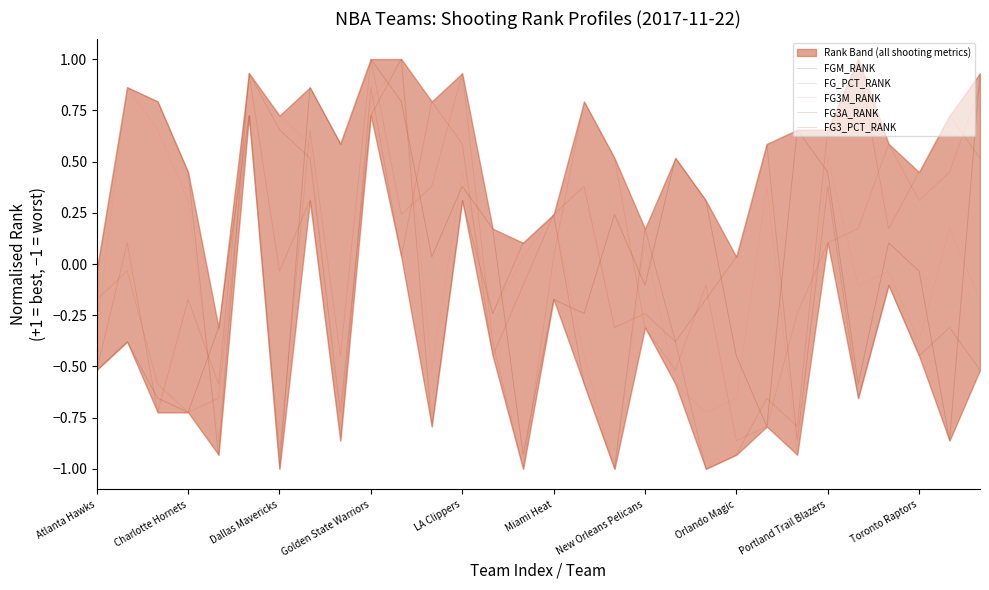

How many lines are shown in the chart?

5